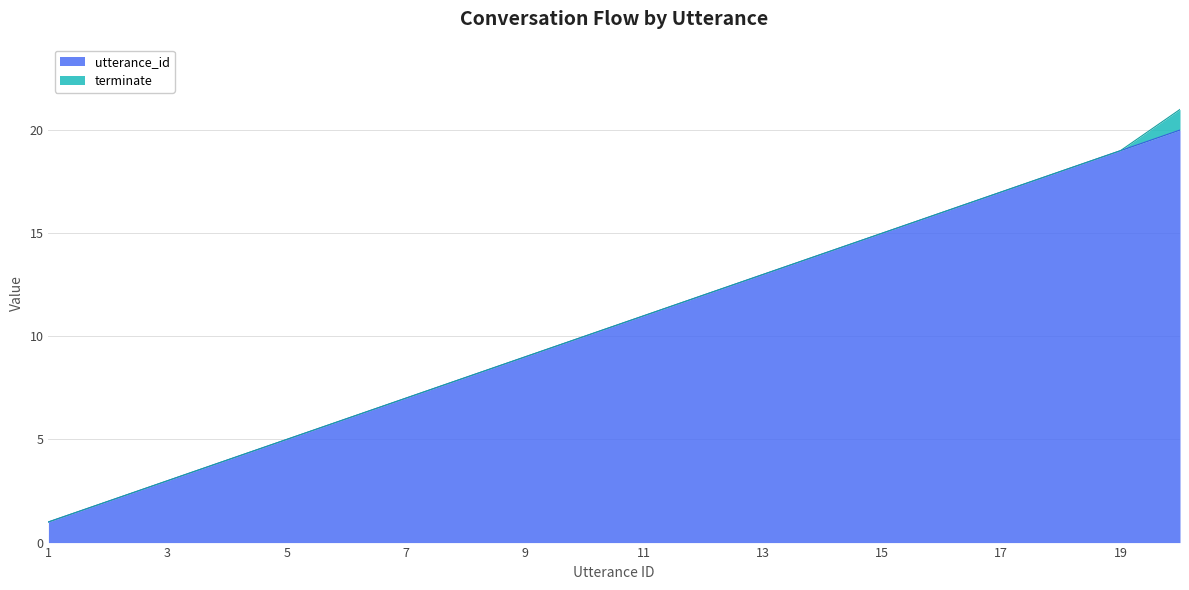

What is the sum of all values?

210